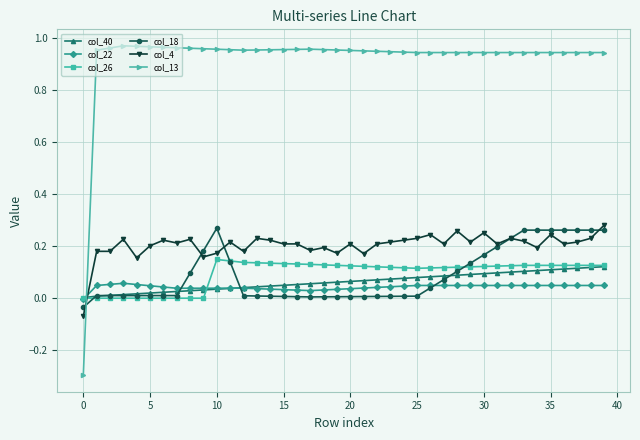

How many distinct data groups are displayed?

6